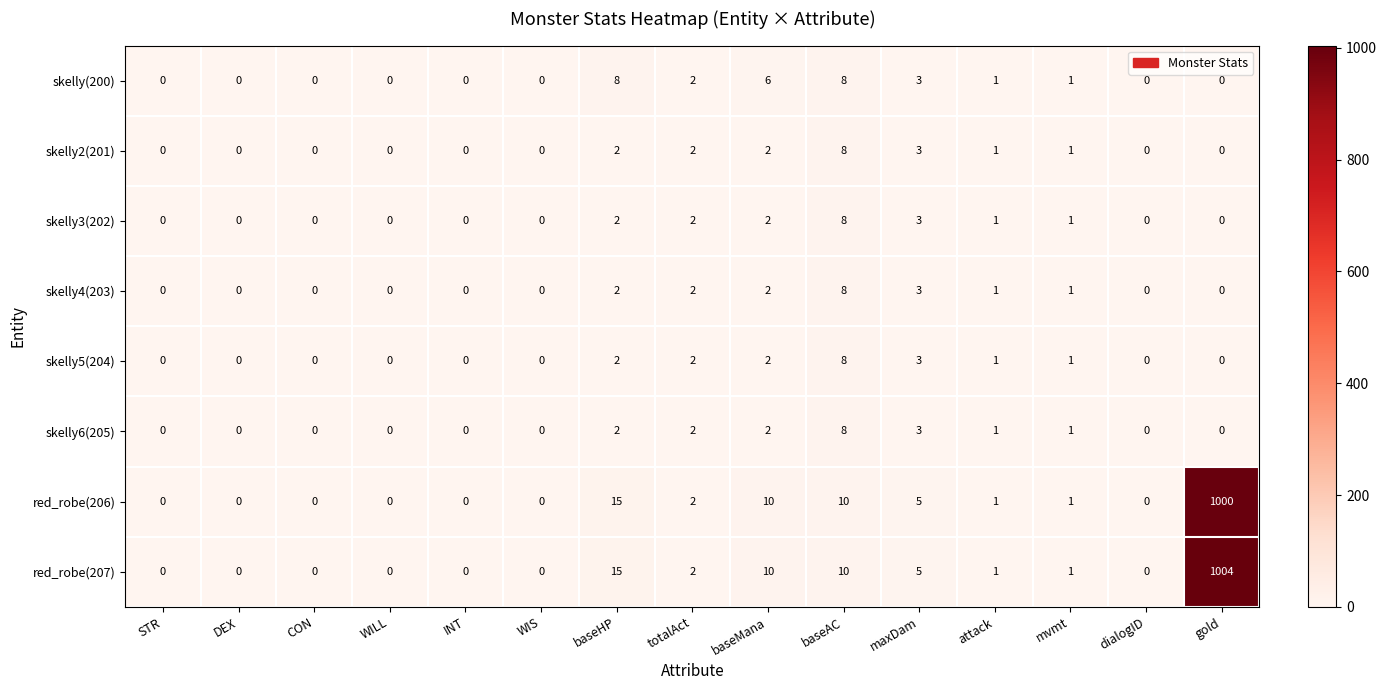

What is the difference between the maximum and minimum values in the skelly2(201) series?

8